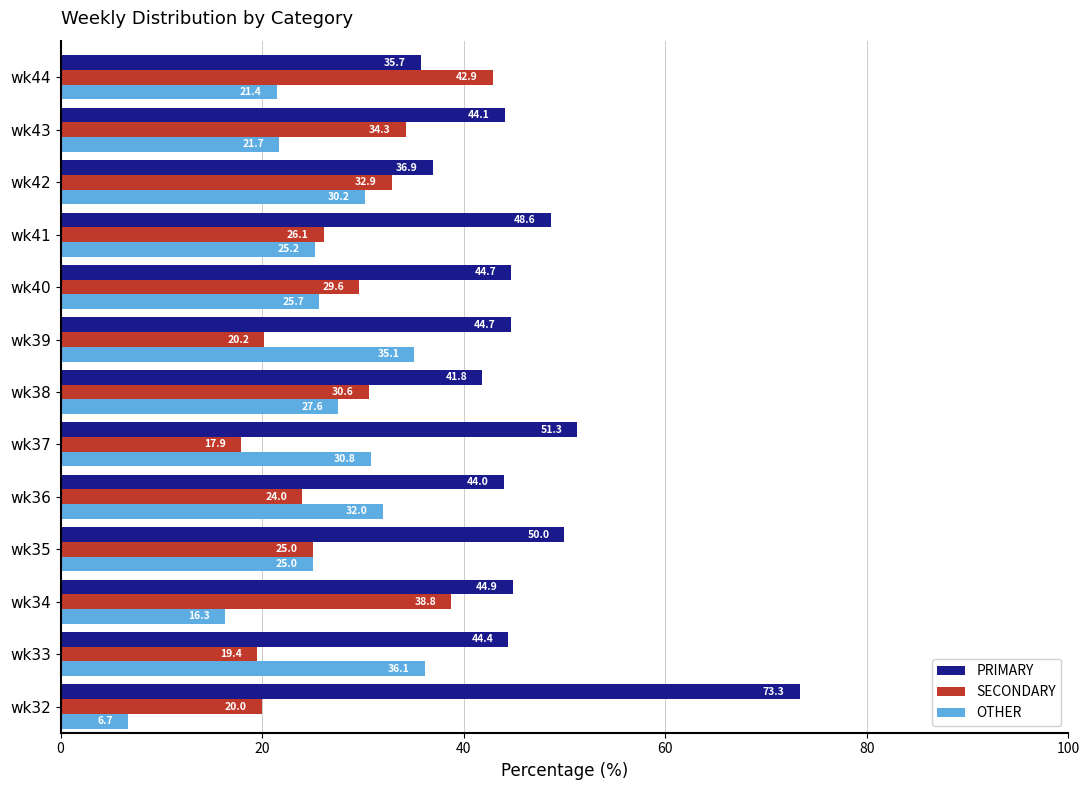

Which series has the largest total across all categories?

PRIMARY